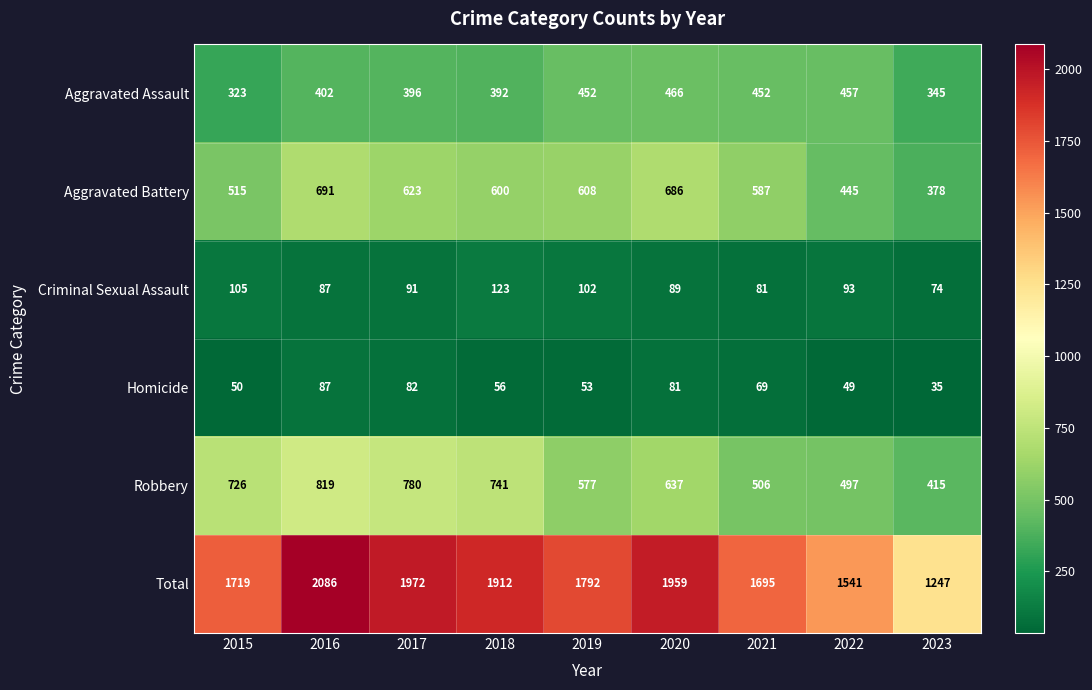

What is the total value across all series at 2023?

2494